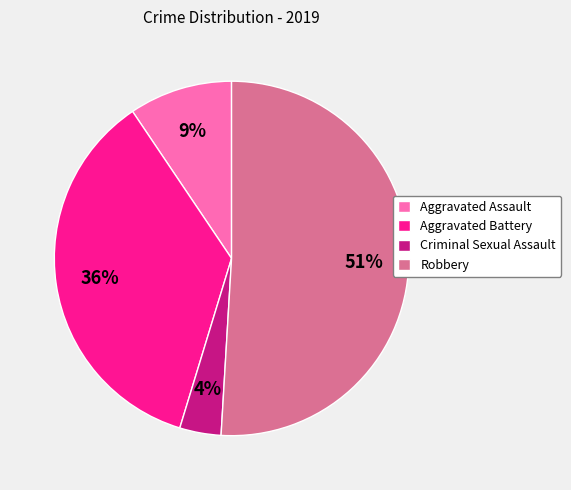

Rank the categories by value from lowest to highest.

Criminal Sexual Assault, Aggravated Assault, Aggravated Battery, Robbery